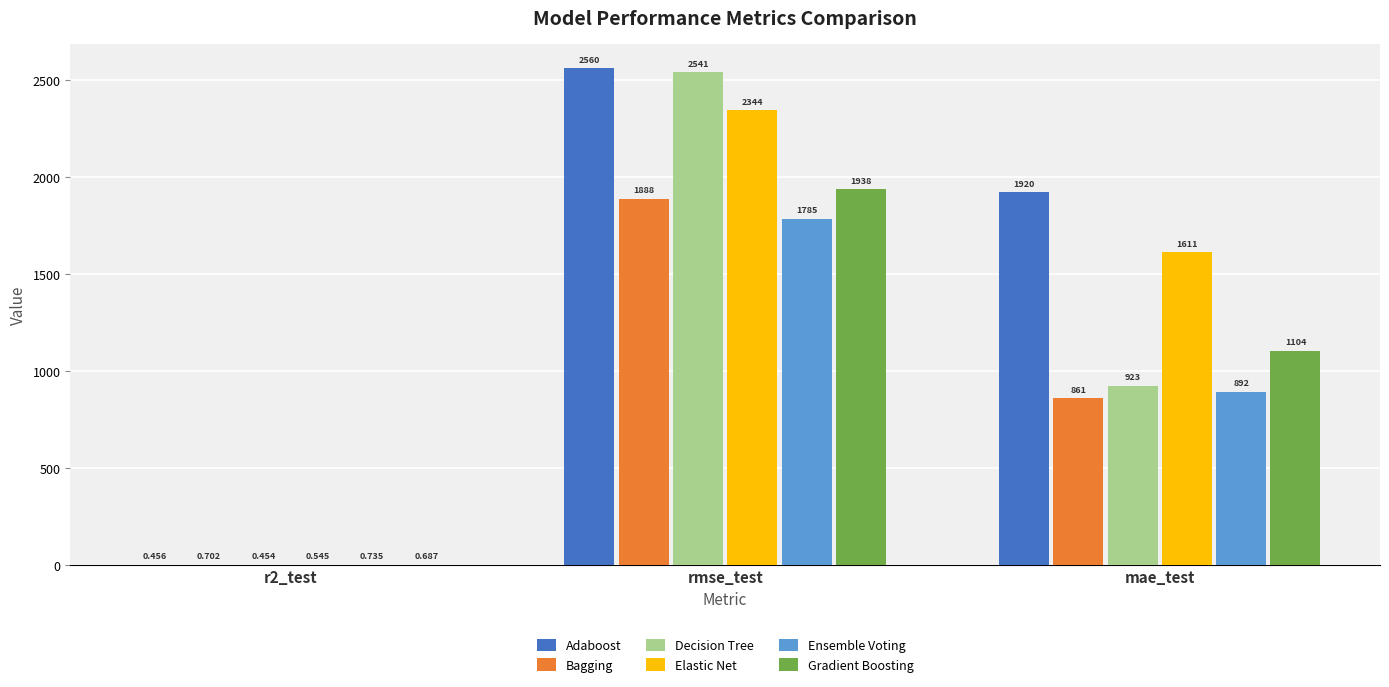

What is the maximum value for Elastic Net?

2343.9